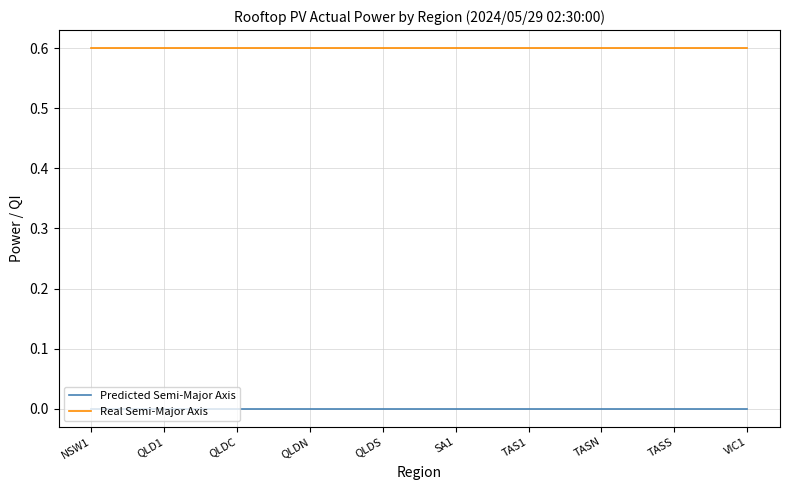

Reading left to right, extract all data points from this chart.

Predicted Semi-Major Axis: NSW1=0.0	QLD1=0.0	QLDC=0.0	QLDN=0.0	QLDS=0.0	SA1=0.0	TAS1=0.0	TASN=0.0	TASS=0.0	VIC1=0.0
Real Semi-Major Axis: NSW1=0.6	QLD1=0.6	QLDC=0.6	QLDN=0.6	QLDS=0.6	SA1=0.6	TAS1=0.6	TASN=0.6	TASS=0.6	VIC1=0.6